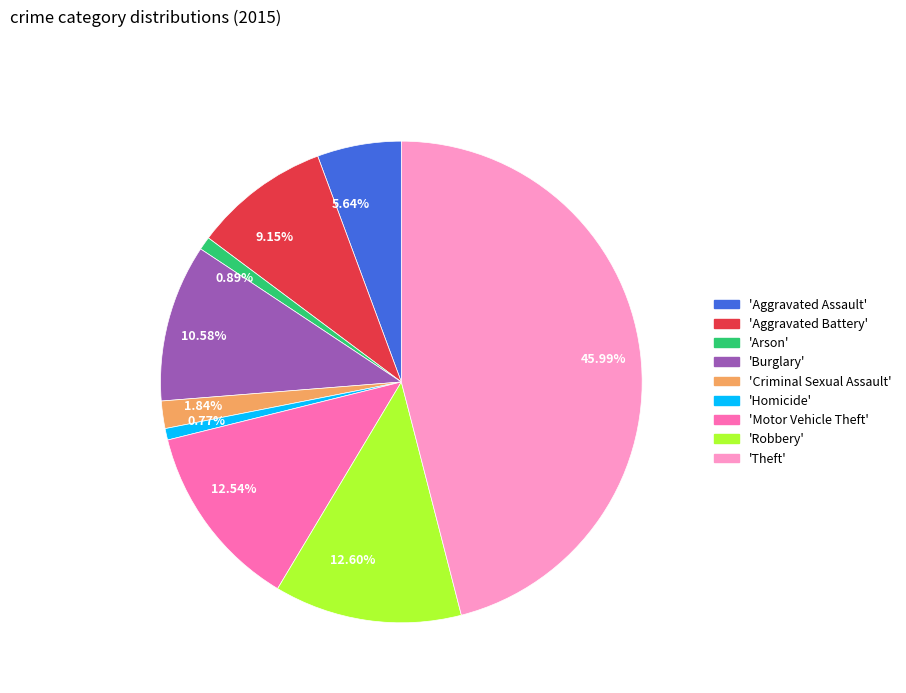

Do 0.77% and 12.60% together represent more than half of the pie?

No